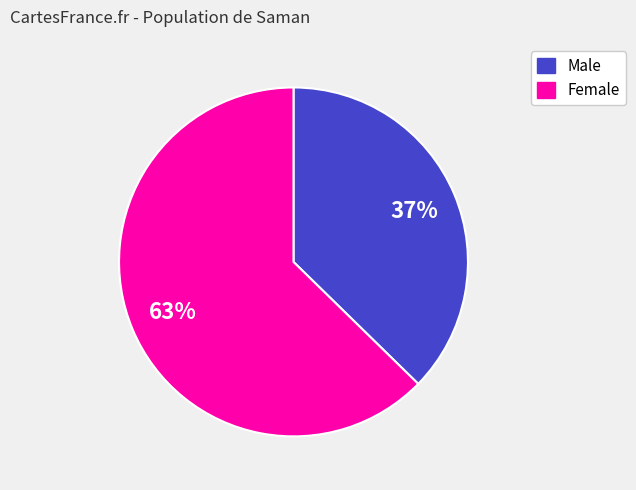

How many segments does this pie chart have?

2